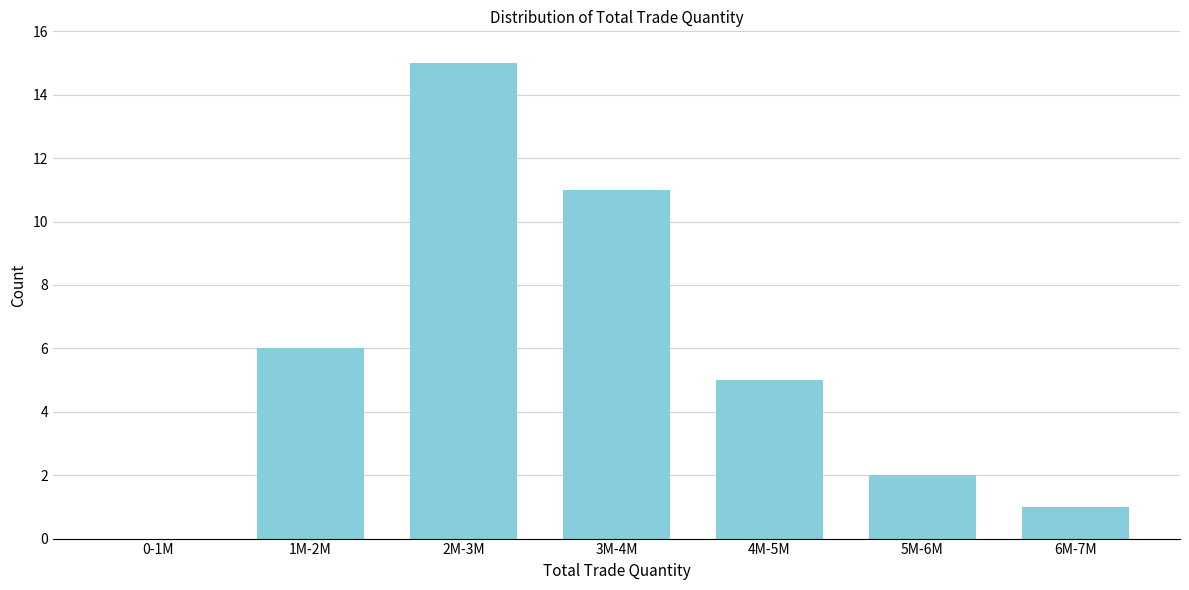

Reading left to right, list all the values displayed in this chart.

0-1M=0	1M-2M=6	2M-3M=15	3M-4M=11	4M-5M=5	5M-6M=2	6M-7M=1